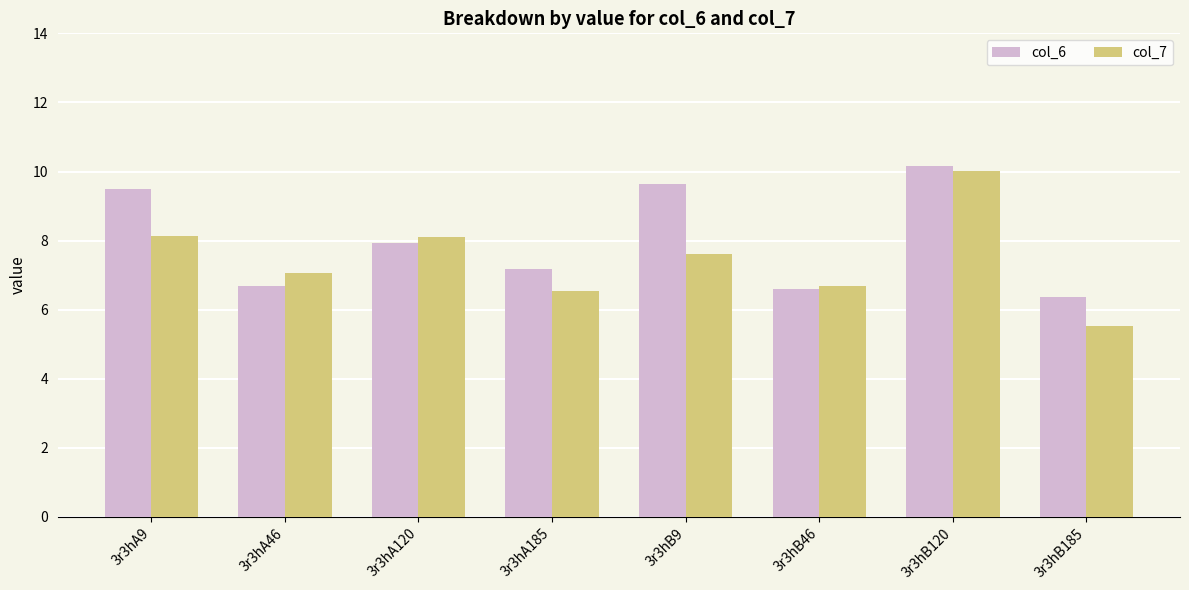

Rank the series at 3r3hA185 from highest to lowest value.

col_6, col_7